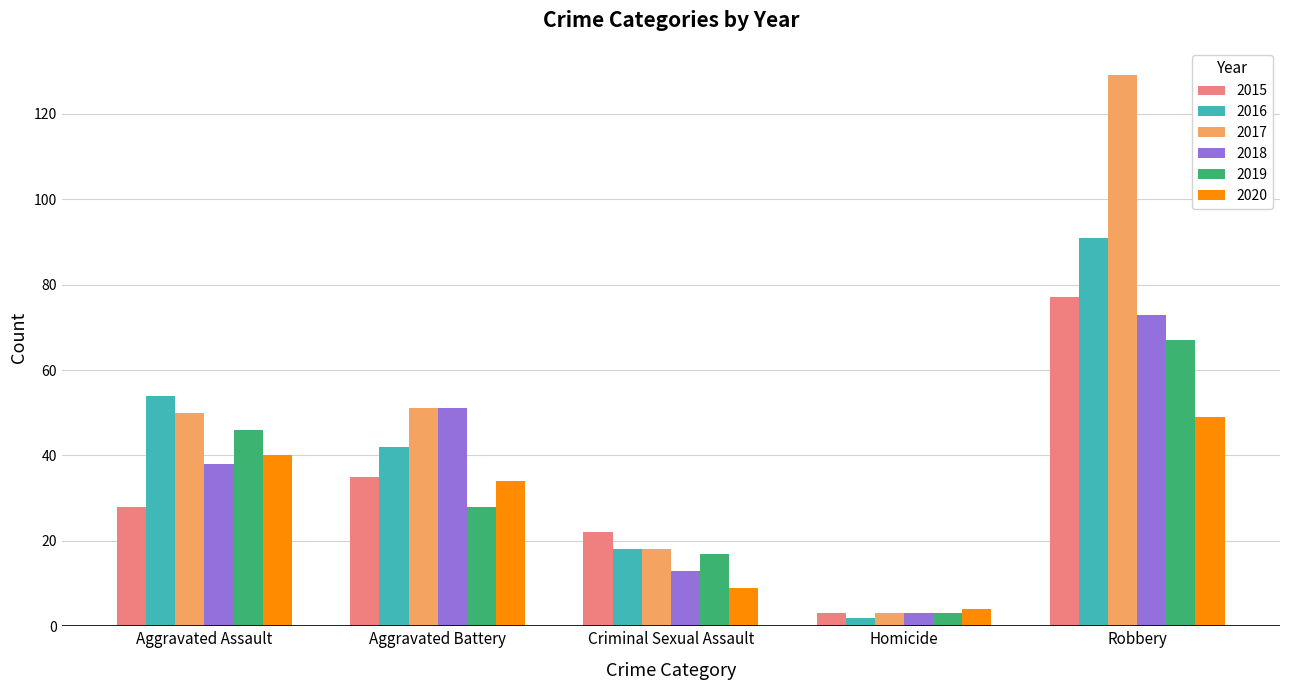

True or false: 2017 has a value of 129 at Robbery.

True